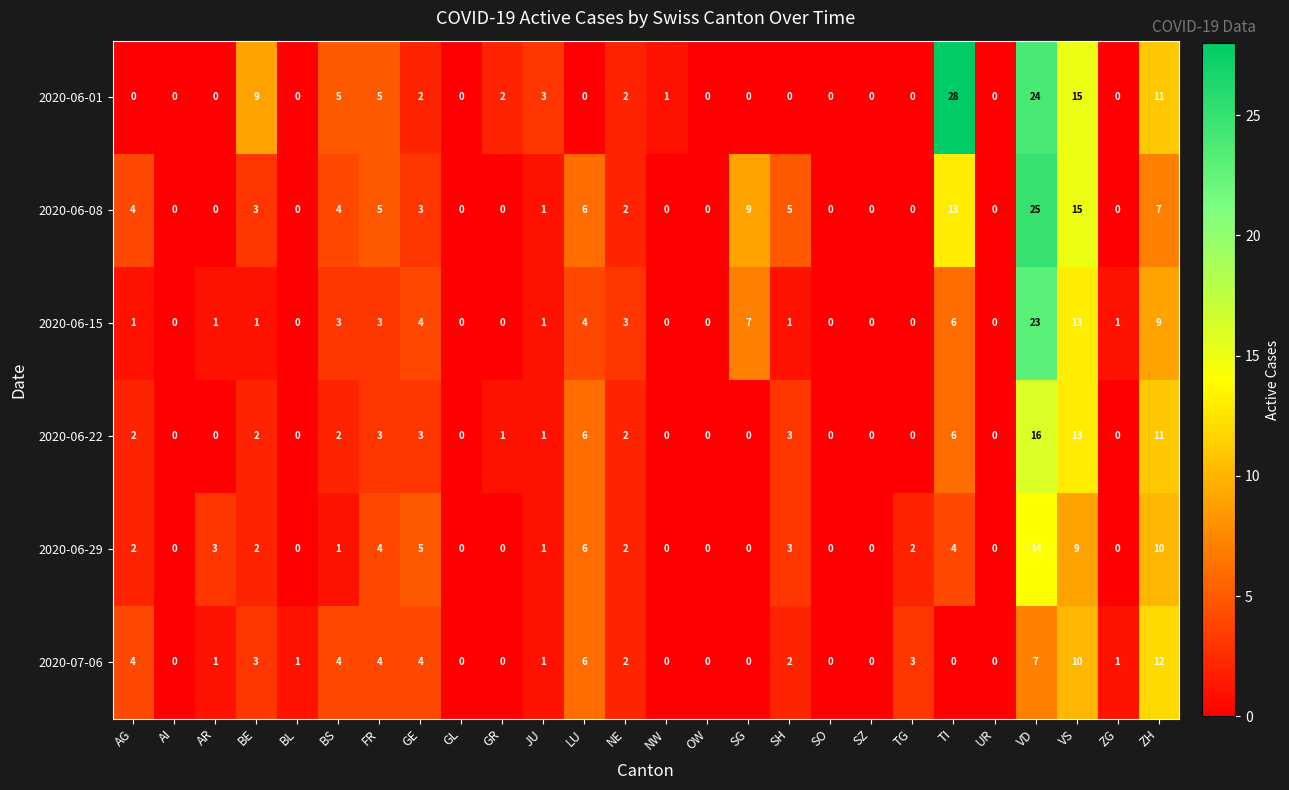

True or false: 2020-06-08 has a value of 15 at SO.

False